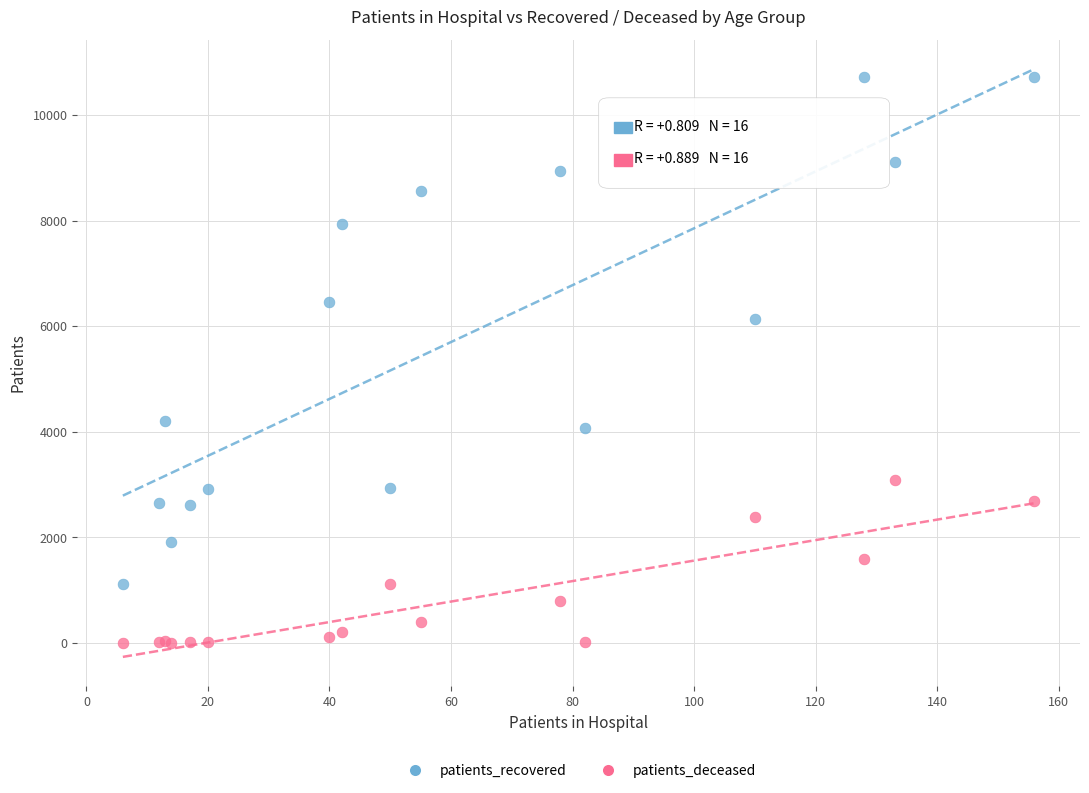

Which series contains the highest Y value?

patients_recovered